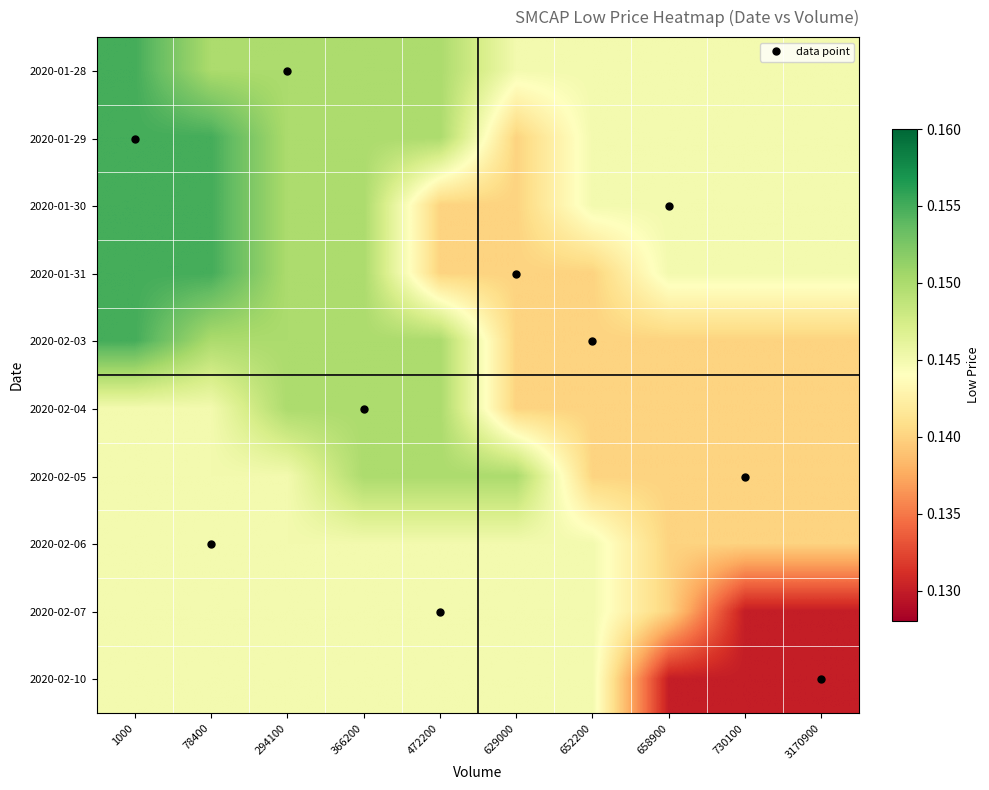

Reading right to left, list all the values displayed in this chart.

2020-01-28: 3170900=0.1	730100=0.1	658900=0.1	652200=0.1	629000=0.1	472200=0.1	366200=0.1	294100=0.1	78400=0.1	1000=0.2
2020-01-29: 3170900=0.1	730100=0.1	658900=0.1	652200=0.1	629000=0.1	472200=0.1	366200=0.1	294100=0.1	78400=0.2	1000=0.2
2020-01-30: 3170900=0.1	730100=0.1	658900=0.1	652200=0.1	629000=0.1	472200=0.1	366200=0.1	294100=0.1	78400=0.2	1000=0.2
2020-01-31: 3170900=0.1	730100=0.1	658900=0.1	652200=0.1	629000=0.1	472200=0.1	366200=0.1	294100=0.1	78400=0.2	1000=0.2
2020-02-03: 3170900=0.1	730100=0.1	658900=0.1	652200=0.1	629000=0.1	472200=0.1	366200=0.1	294100=0.1	78400=0.1	1000=0.2
2020-02-04: 3170900=0.1	730100=0.1	658900=0.1	652200=0.1	629000=0.1	472200=0.1	366200=0.1	294100=0.1	78400=0.1	1000=0.1
2020-02-05: 3170900=0.1	730100=0.1	658900=0.1	652200=0.1	629000=0.1	472200=0.1	366200=0.1	294100=0.1	78400=0.1	1000=0.1
2020-02-06: 3170900=0.1	730100=0.1	658900=0.1	652200=0.1	629000=0.1	472200=0.1	366200=0.1	294100=0.1	78400=0.1	1000=0.1
2020-02-07: 3170900=0.1	730100=0.1	658900=0.1	652200=0.1	629000=0.1	472200=0.1	366200=0.1	294100=0.1	78400=0.1	1000=0.1
2020-02-10: 3170900=0.1	730100=0.1	658900=0.1	652200=0.1	629000=0.1	472200=0.1	366200=0.1	294100=0.1	78400=0.1	1000=0.1